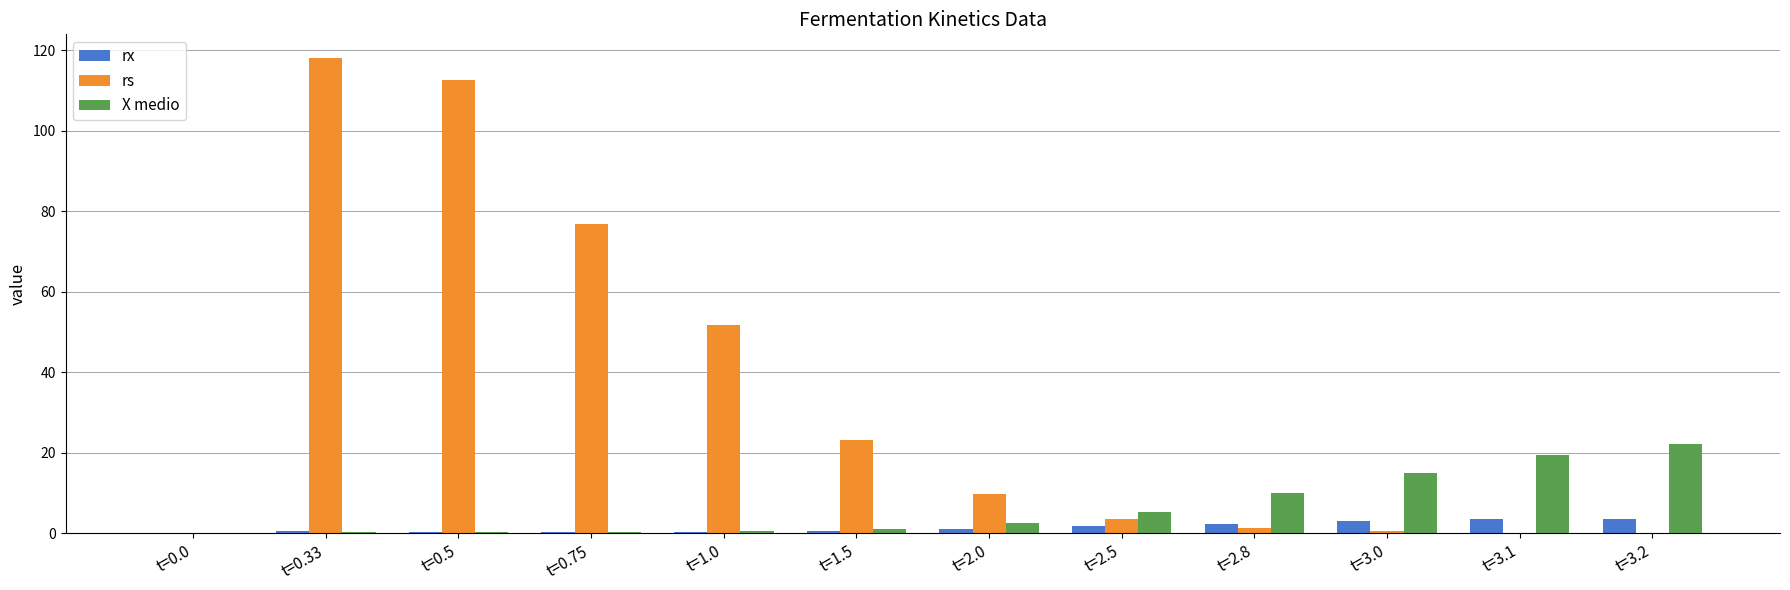

Where is X medio nearest to the value 11?

t=2.8